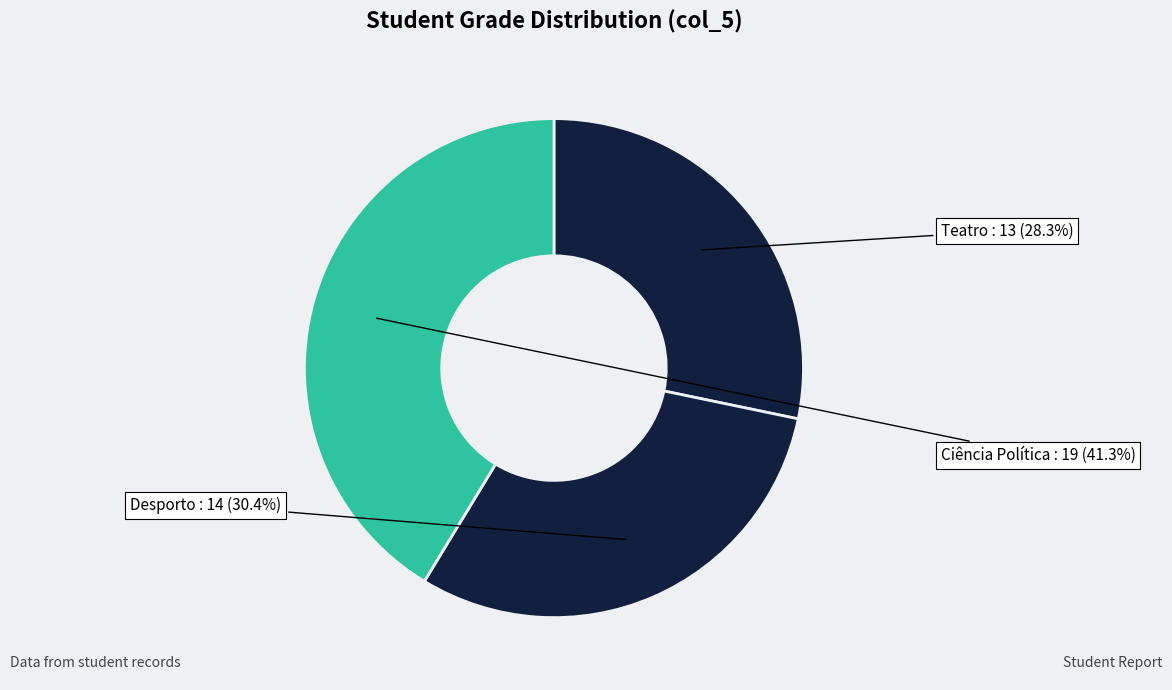

Which slice is the smallest?

Teatro